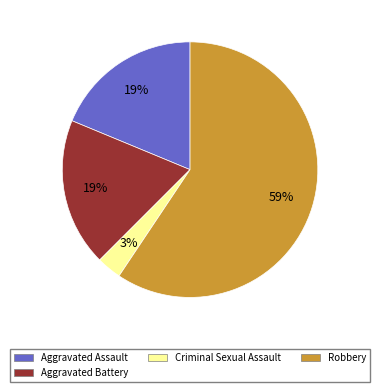

How many segments does this pie chart have?

4